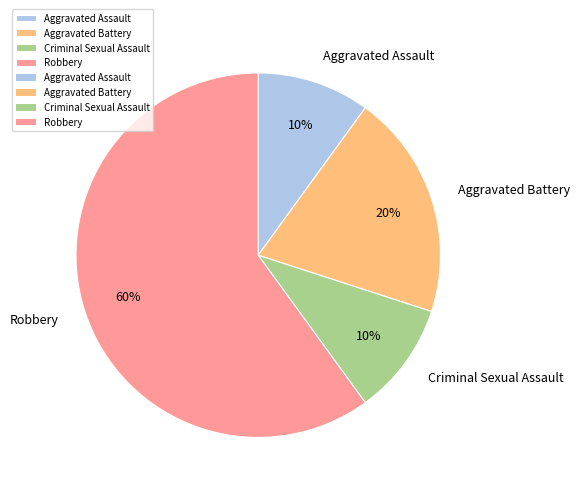

What is the largest slice in the pie chart?

Robbery